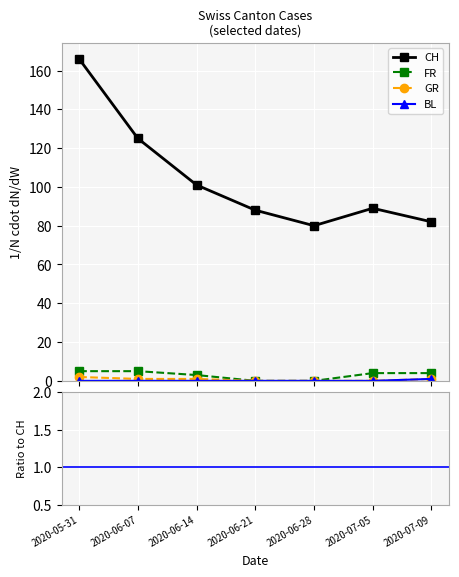

Which label corresponds to the largest value in the chart?

2020-05-31